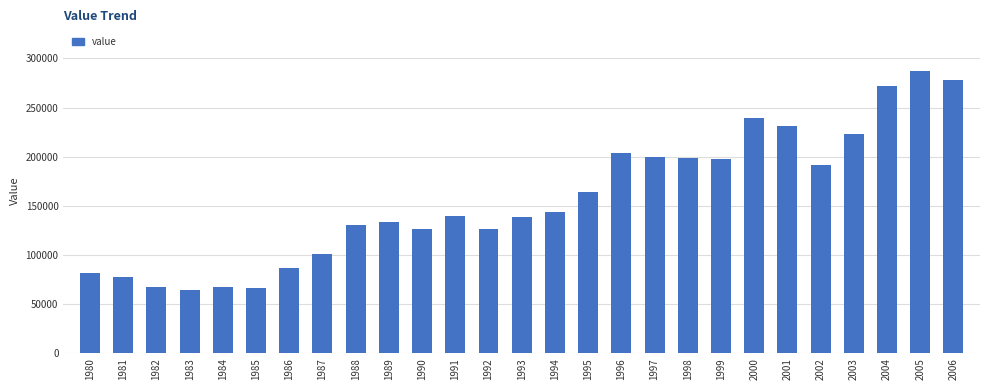

What is the value of the 27th bar from the left?

278595